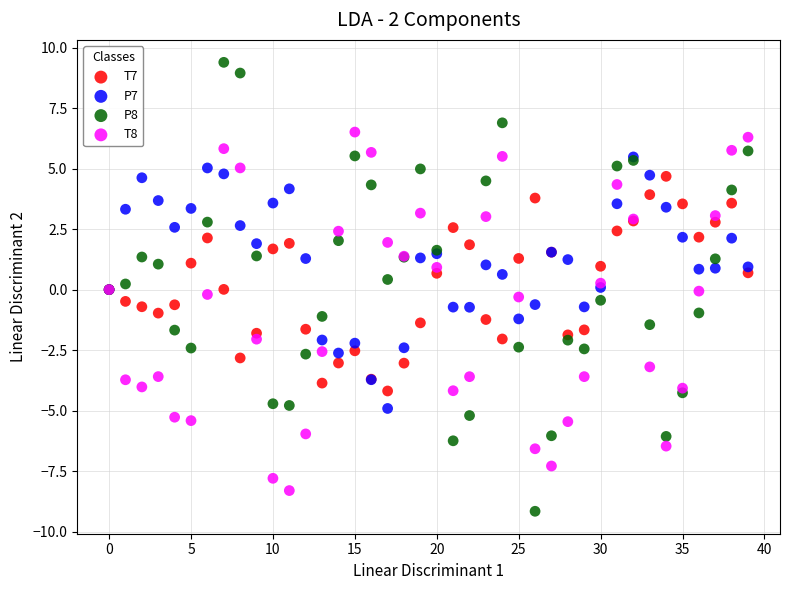

What are all the series names shown in the legend?

T7, P7, P8, T8